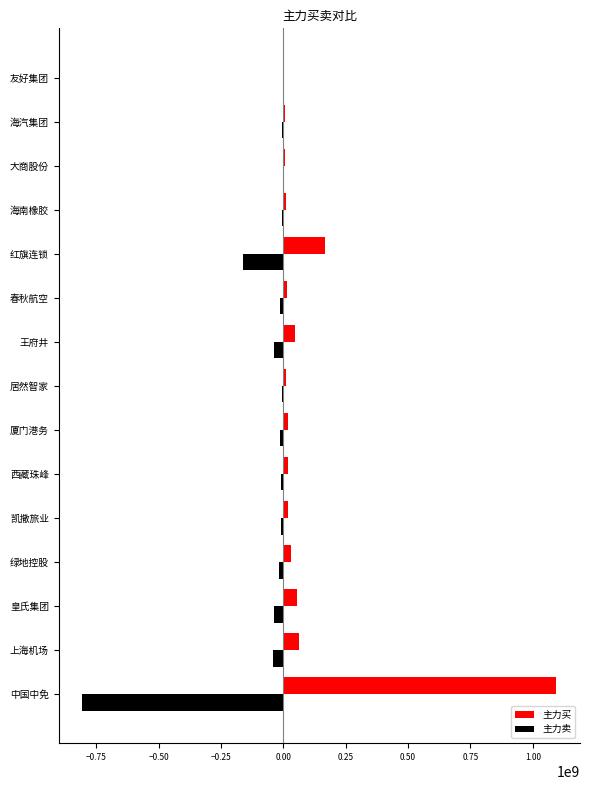

What value does the 主力买 series have at 中国中免?

1094077874